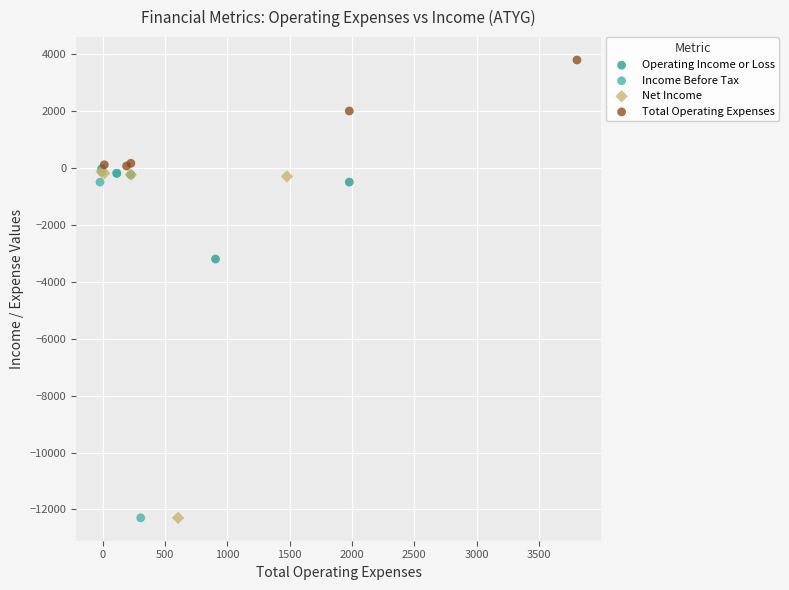

Which series reaches the maximum Y coordinate?

Total Operating Expenses